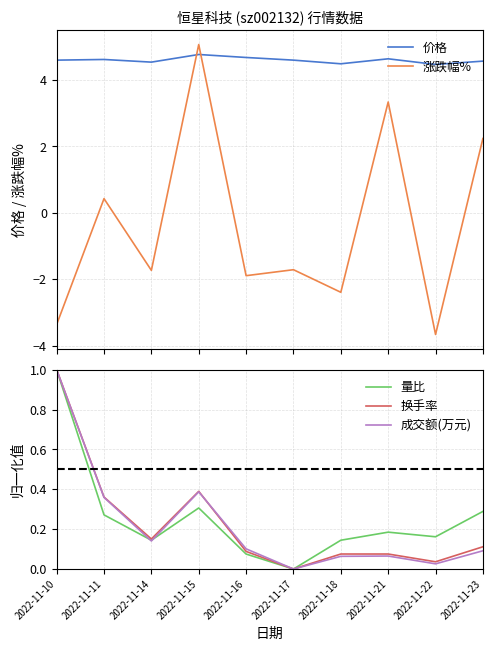

What is the highest value of the 涨跌幅% series?

5.1